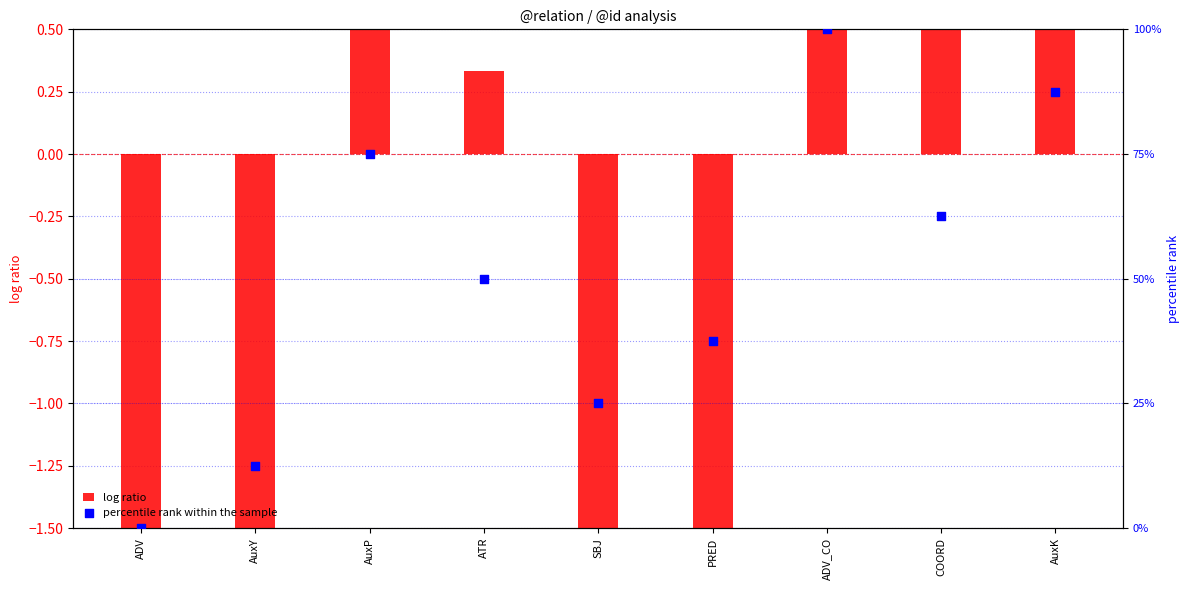

Which series has the largest total across all categories?

percentile rank within the sample